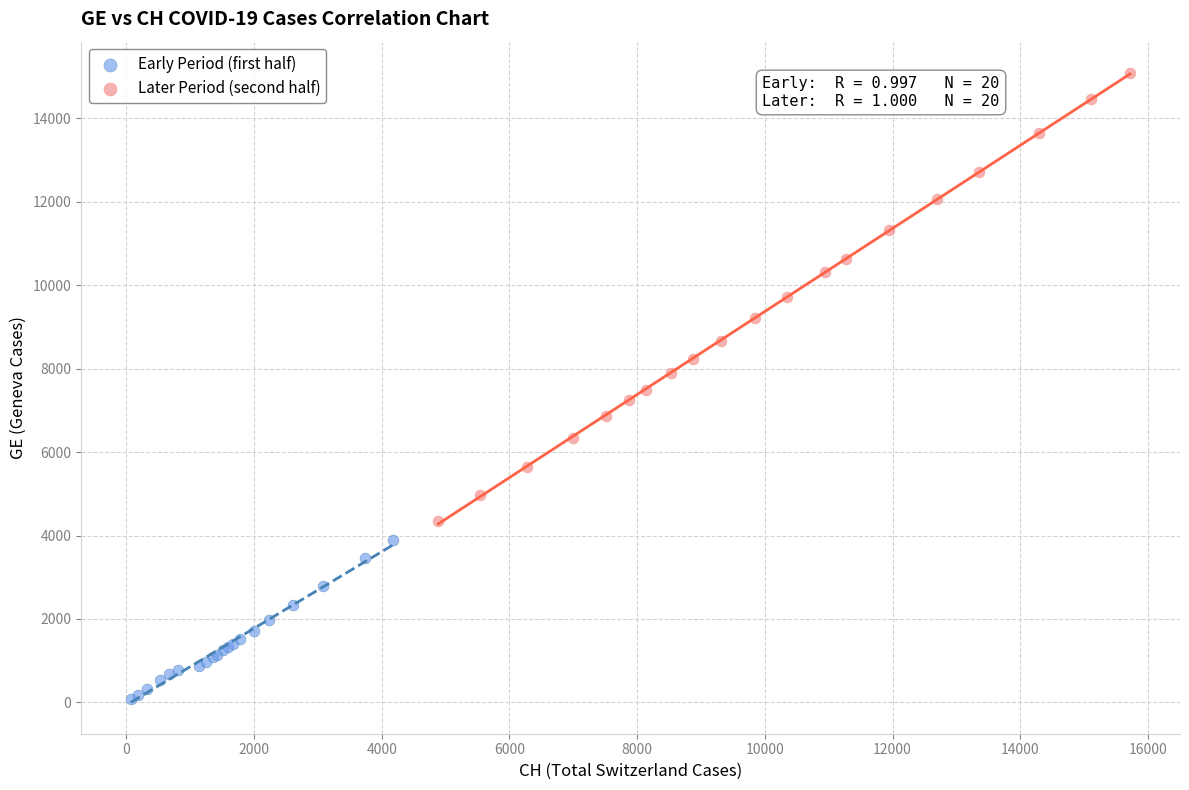

Which series reaches the maximum Y coordinate?

Later Period (second half)